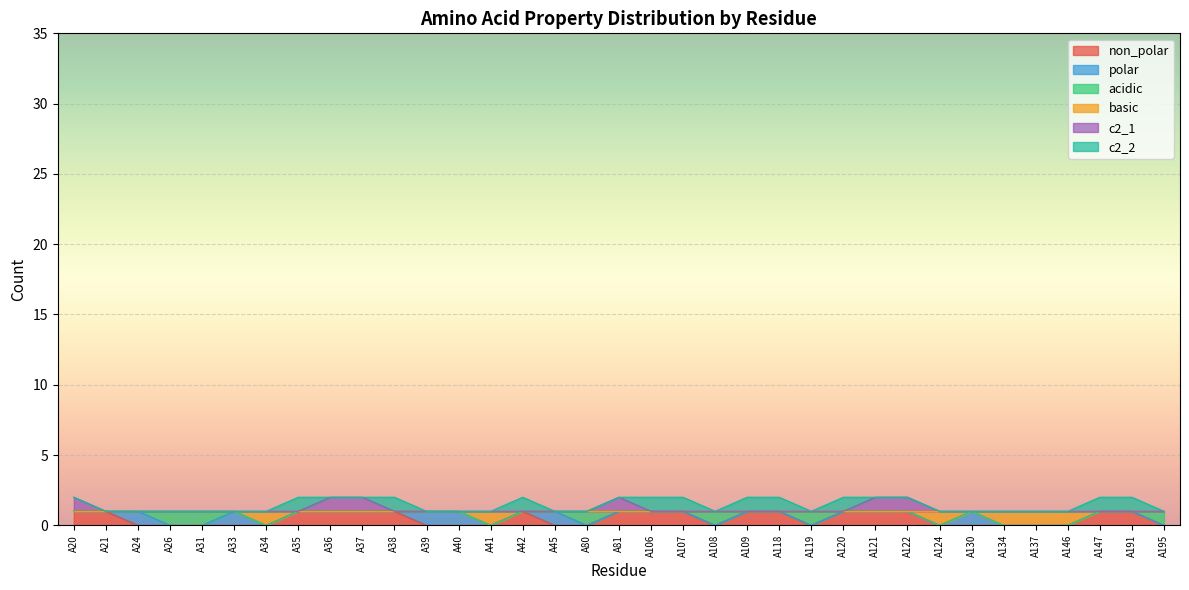

Does the chart display data point markers on the line(s)?

No